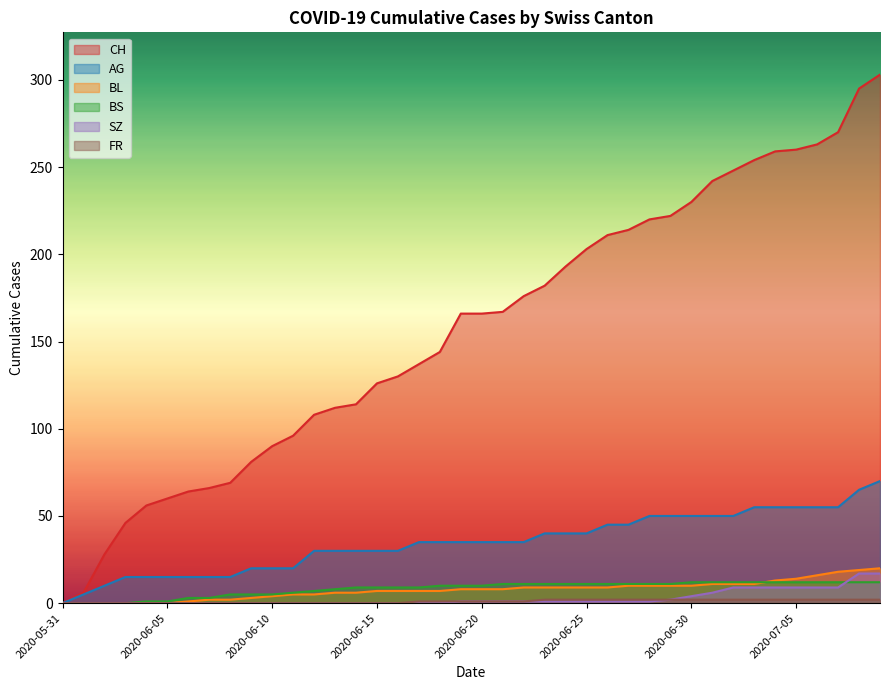

At which category is the sum across all series the highest?

2020-07-09